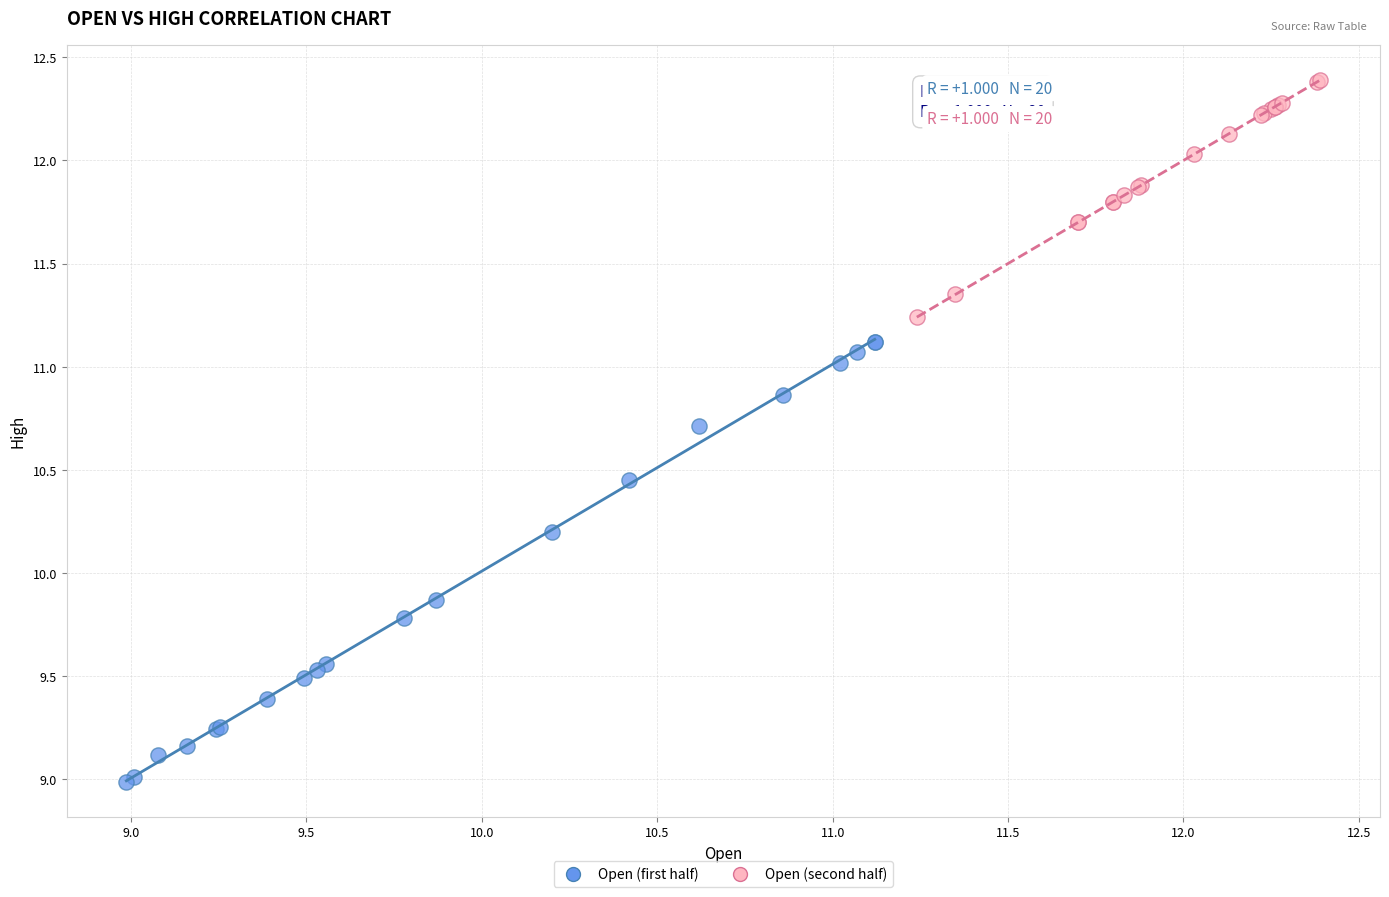

Which series reaches the minimum Y coordinate?

Open (first half)